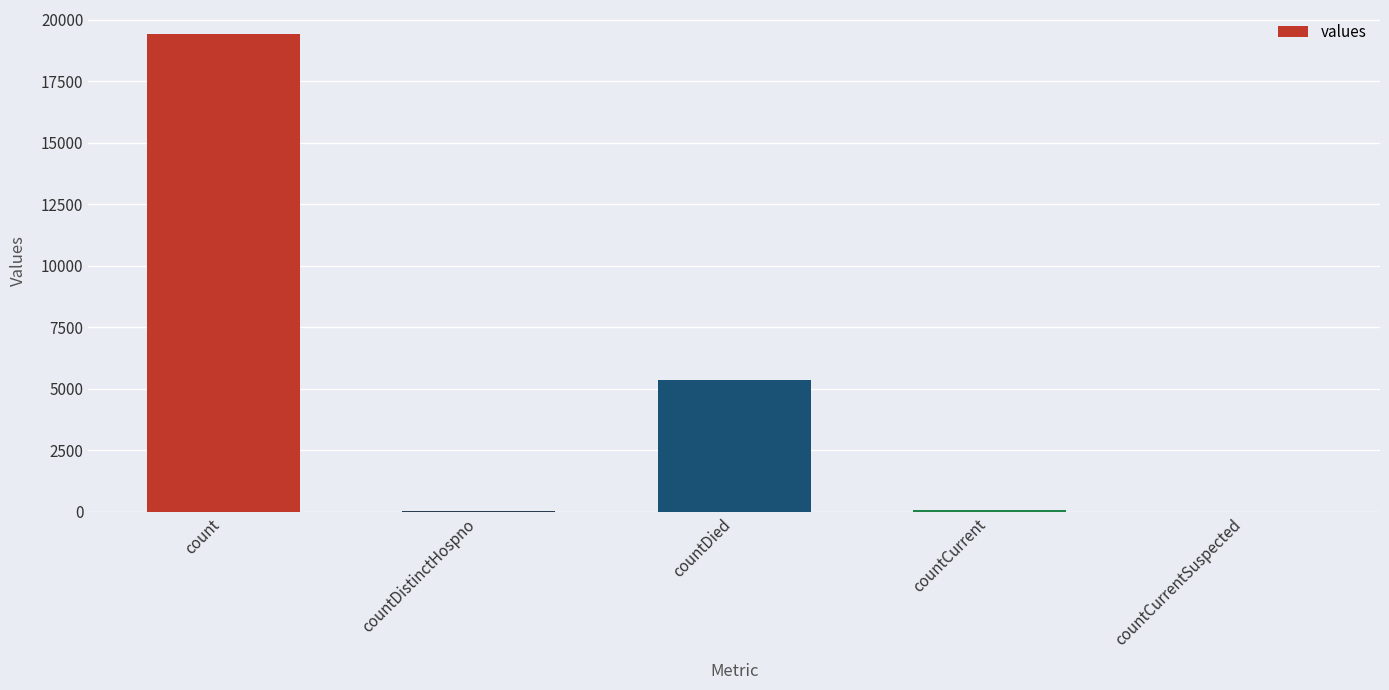

True or false: the data shows 0 at countCurrentSuspected.

True